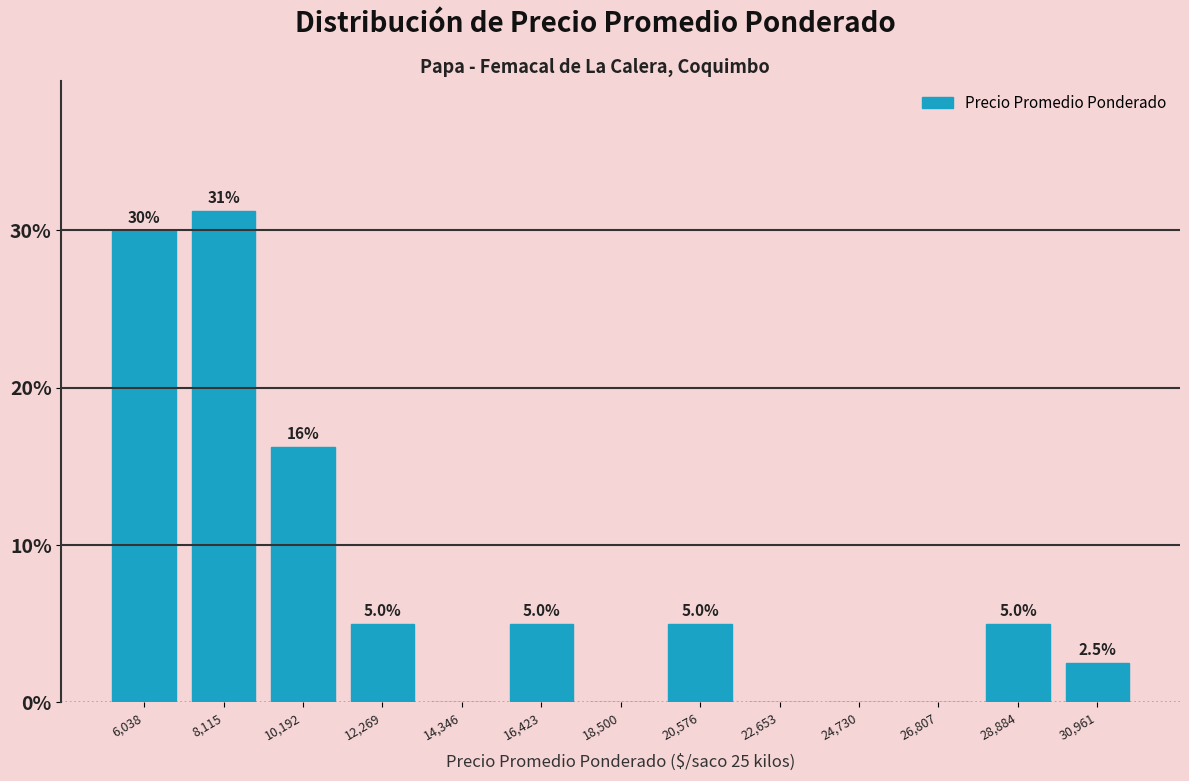

Between 24,730 and 20,576, which is larger?

20,576